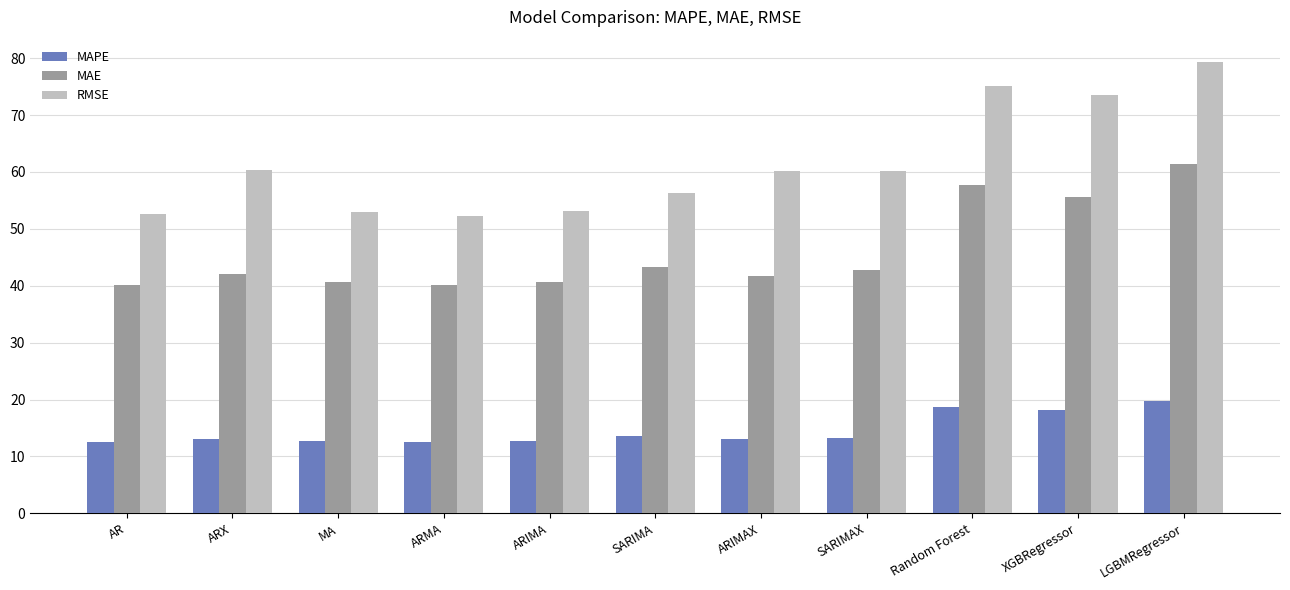

What are all the series names shown in the legend?

MAPE, MAE, RMSE